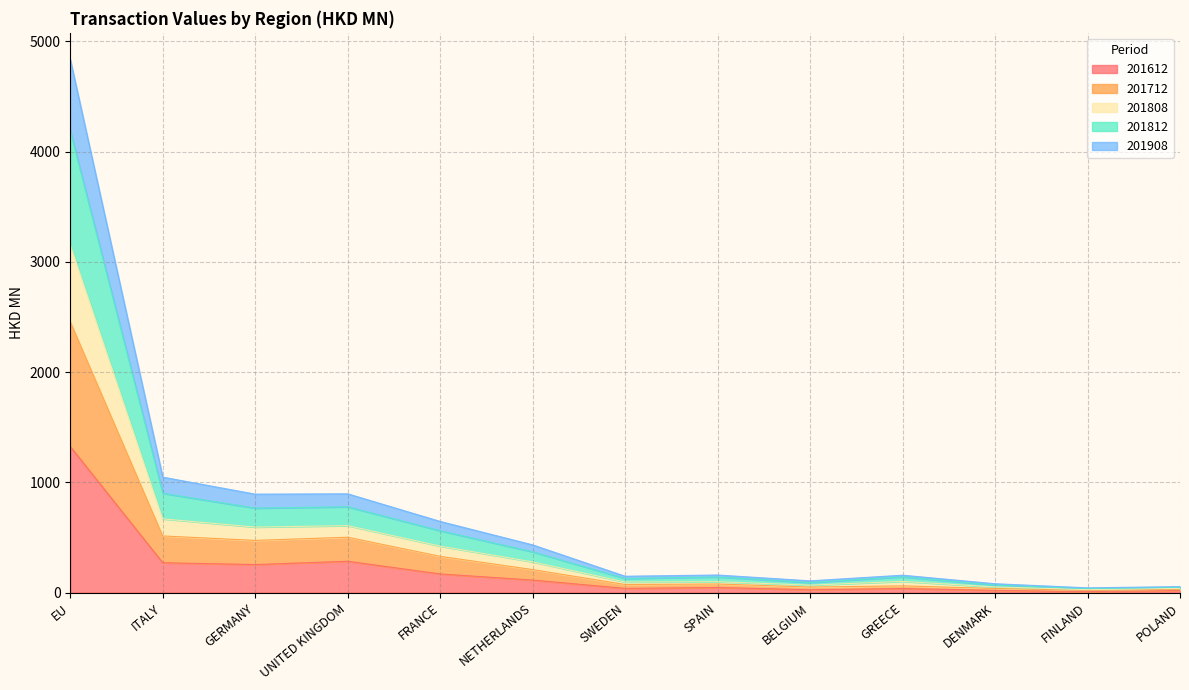

At which category is the sum across all series the highest?

EU